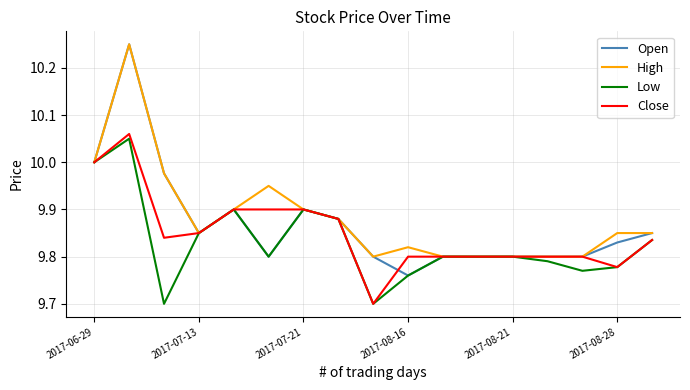

List the series in order of their overall mean, lowest first.

Low, Close, Open, High